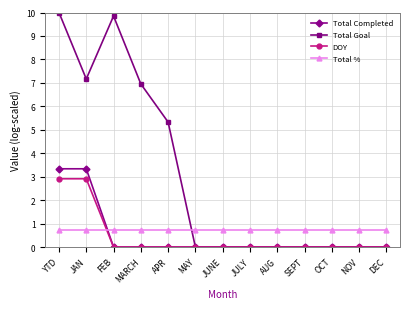

What position from the right is FEB?

11